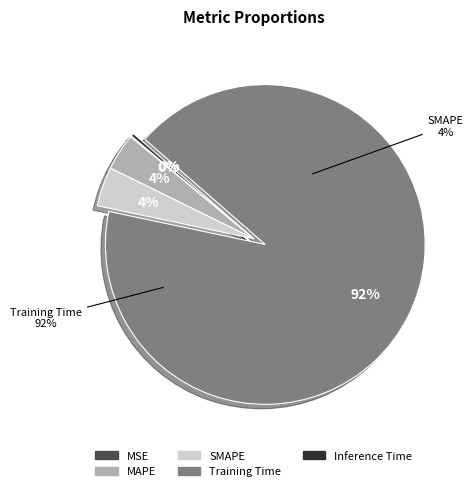

Which slice represents more than half of the pie?

Training Time